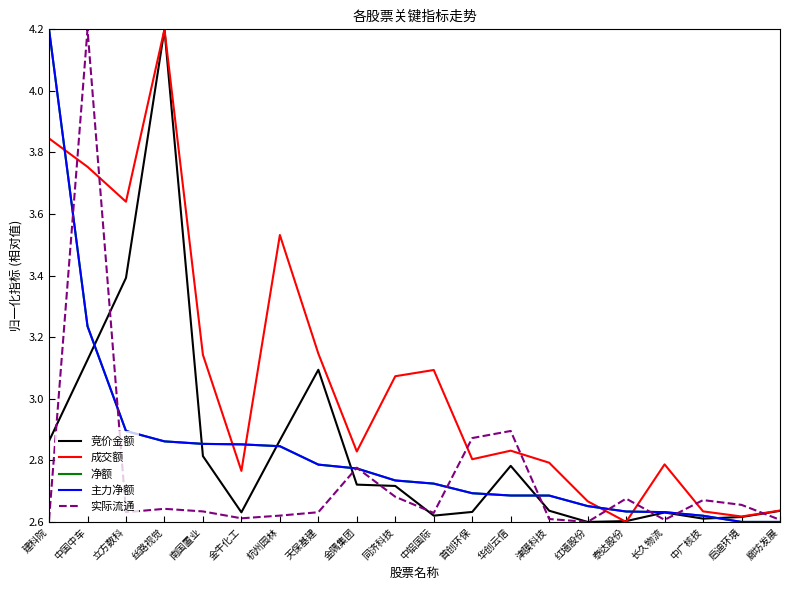

Where do 净额 and 竞价金额 first cross each other?

中国中车 and 立方数科